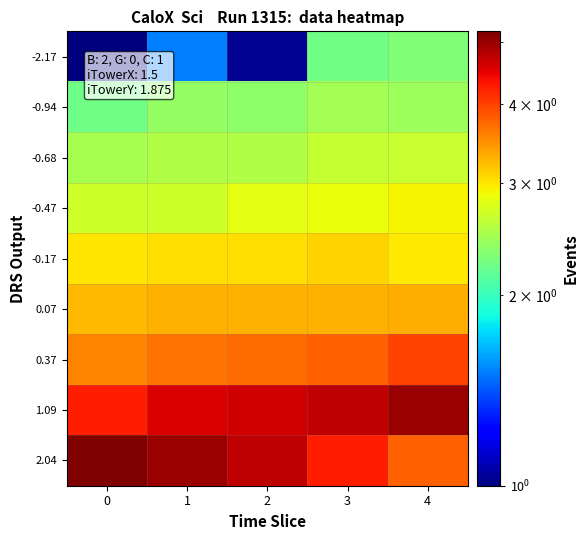

Reading left to right, transcribe all the data shown in this chart.

-2.17: 0=1.0	1=1.5	2=1.0	3=2.2	4=2.3
-0.94: 0=2.2	1=2.4	2=2.4	3=2.5	4=2.4
-0.68: 0=2.5	1=2.5	2=2.5	3=2.6	4=2.7
-0.47: 0=2.7	1=2.7	2=2.8	3=2.8	4=2.9
-0.17: 0=3.0	1=3.0	2=3.0	3=3.1	4=3.0
0.07: 0=3.2	1=3.3	2=3.3	3=3.3	4=3.3
0.37: 0=3.5	1=3.7	2=3.7	3=3.8	4=4.0
1.09: 0=4.3	1=4.6	2=4.6	3=4.7	4=5.0
2.04: 0=5.2	1=5.0	2=4.7	3=4.3	4=3.8